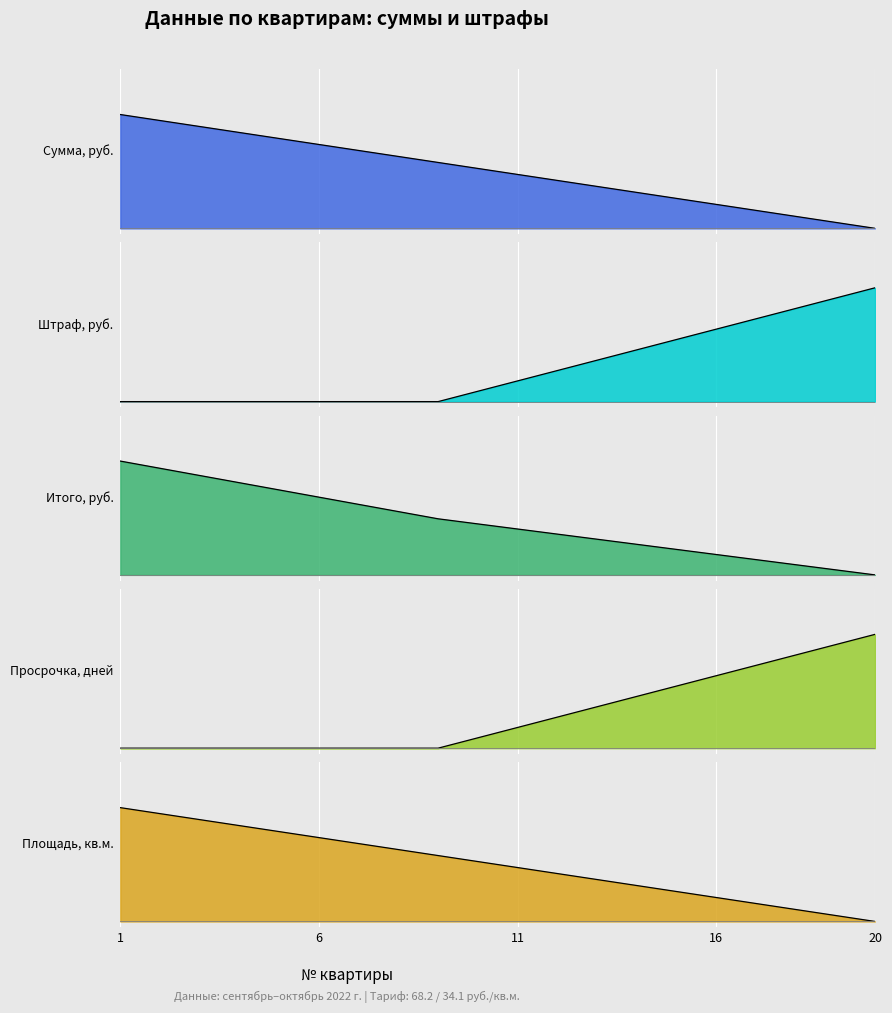

How many values in Просрочка, дней are above zero?

11